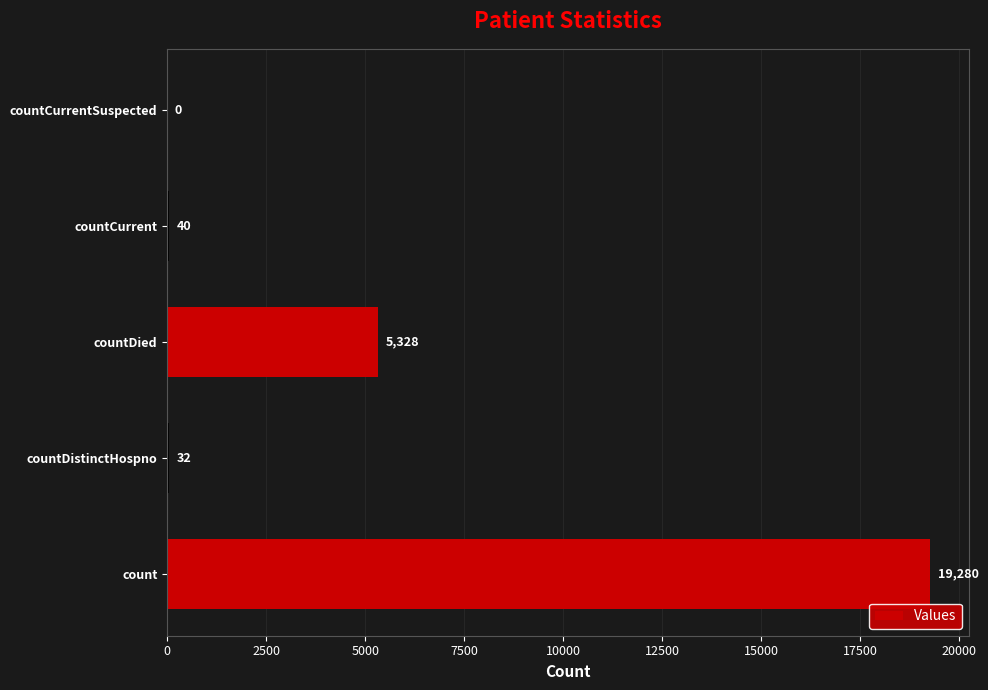

What is the maximum value shown in the chart?

19280